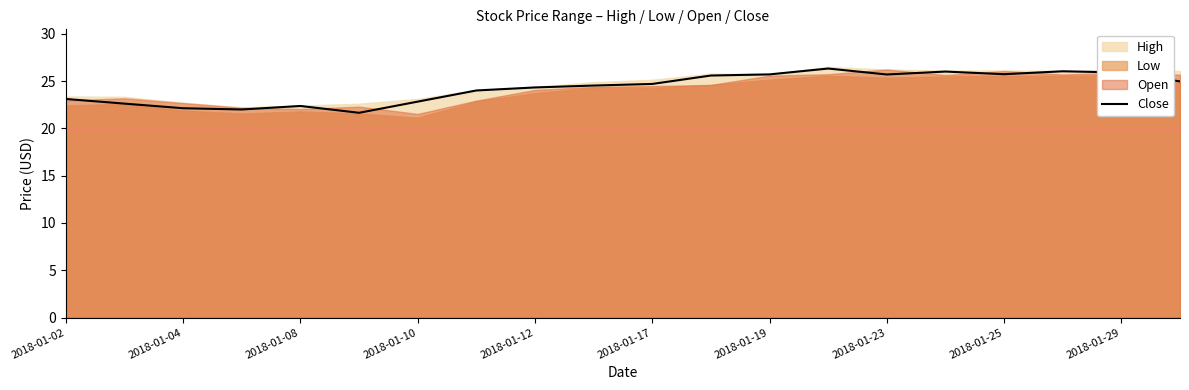

True or false: there are more than 2 points higher than both neighbors.

True